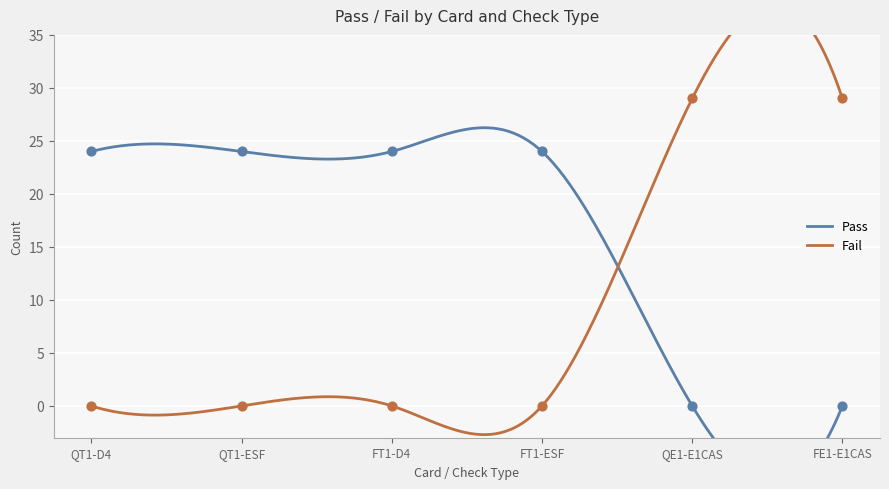

Which series contains the highest Y value?

Fail